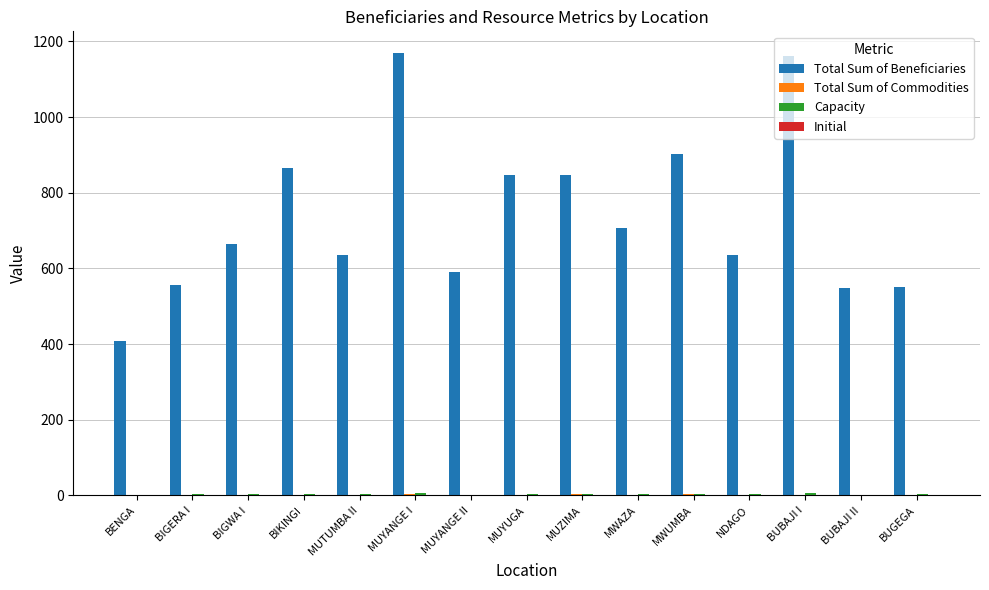

The value of Total Sum of Beneficiaries at MUYANGE I is 1168.0. True or false?

True